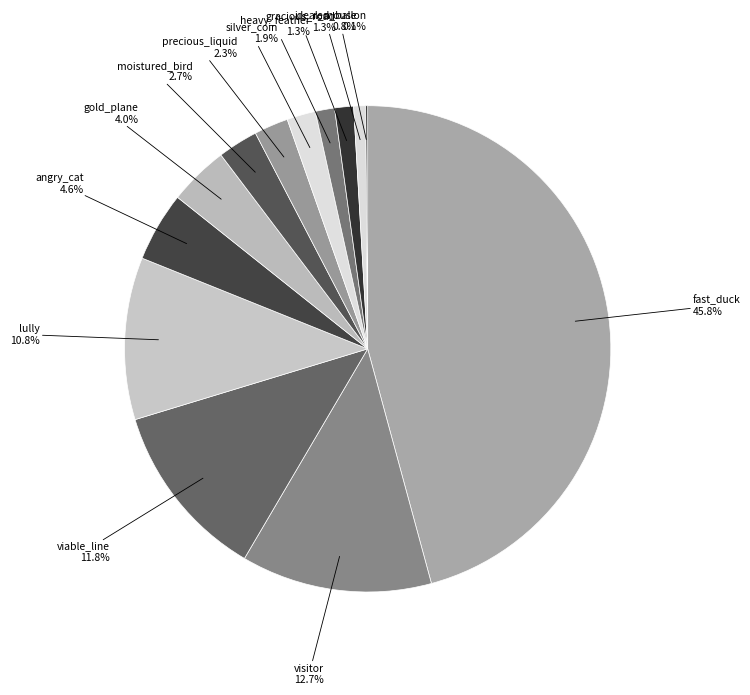

Does any single category account for the majority?

No